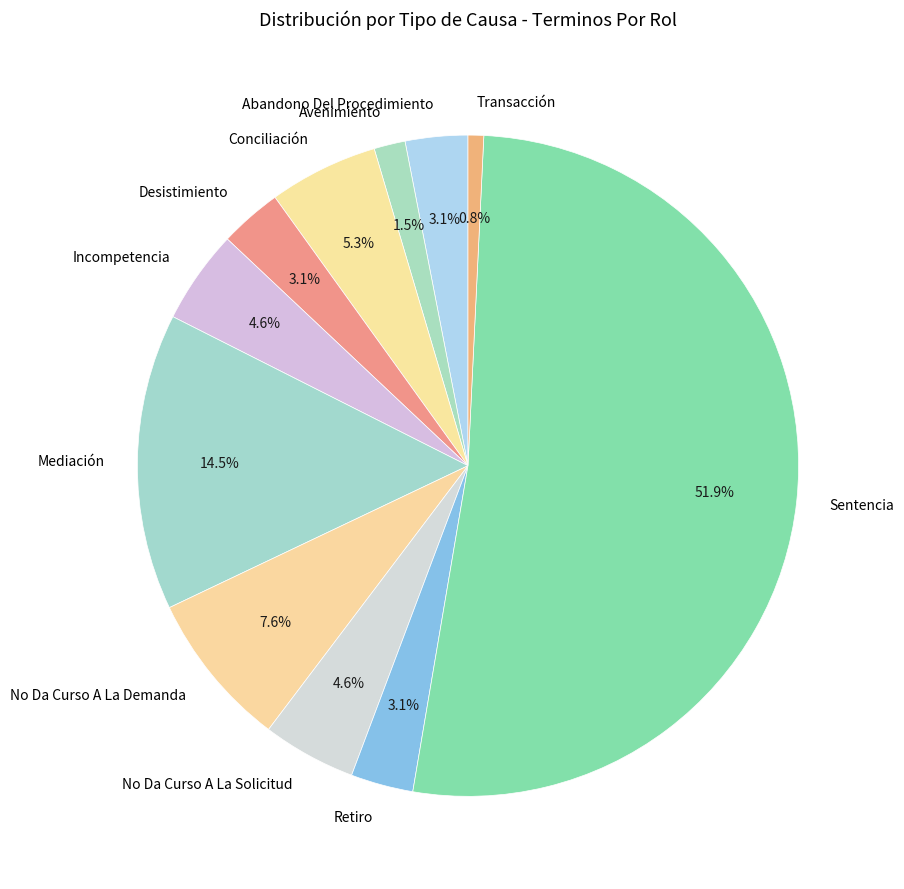

Is Sentencia the majority of the pie?

Yes